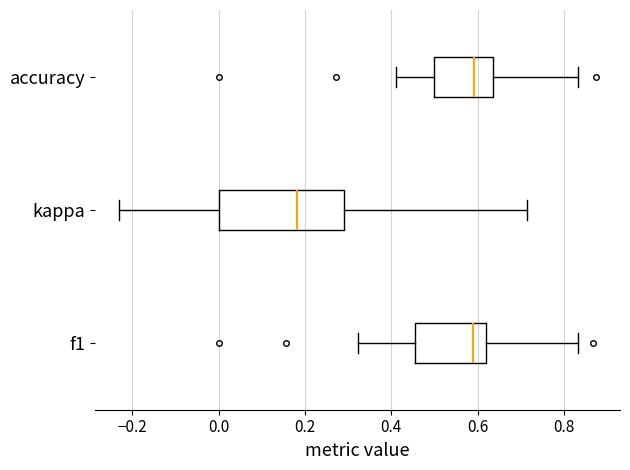

Reading bottom to top, transcribe this box plot: for each box, give where its median line is, the range the box spans, and where its two whiskers end, as read against the x-axis. The values are not printed on the chart, so give them approximately, as read against the axis.

f1: median 0.60, box 0.46 to 0.62, whiskers 0.32 to 0.84
kappa: median 0.18, box 0.00 to 0.30, whiskers -0.24 to 0.72
accuracy: median 0.60, box 0.50 to 0.64, whiskers 0.42 to 0.84